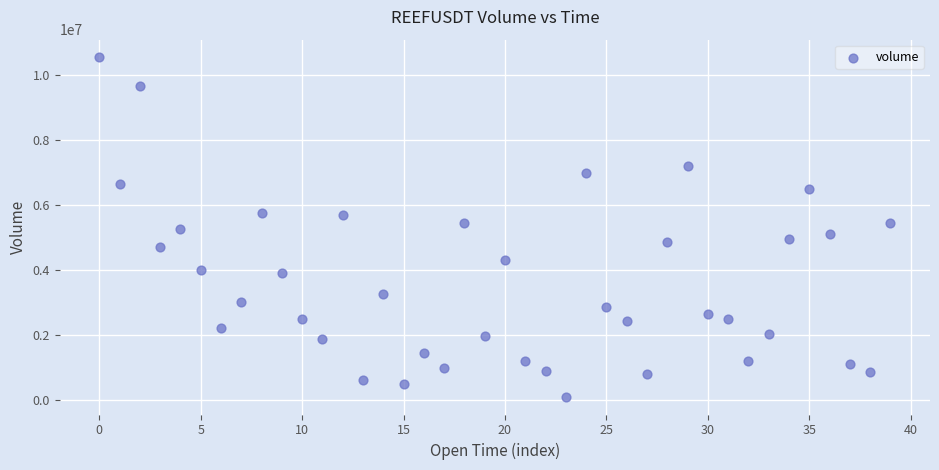

What is the range of Y values (max minus min)?

10490303